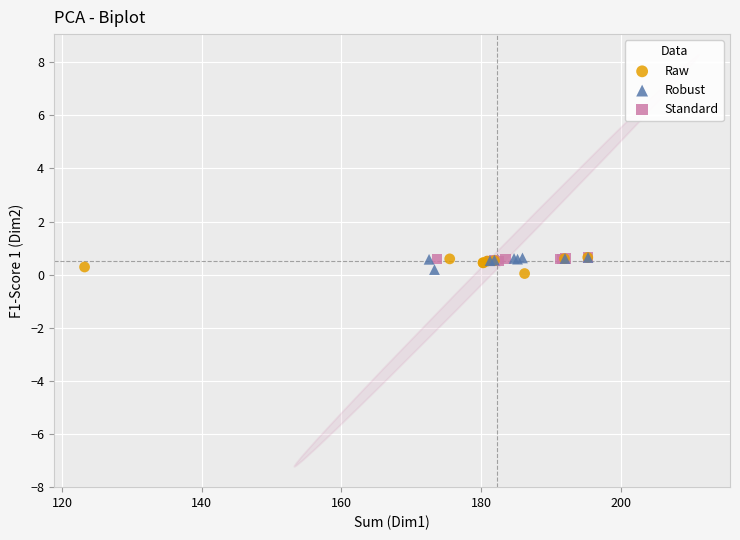

What are all the series names shown in the legend?

Raw, Robust, Standard